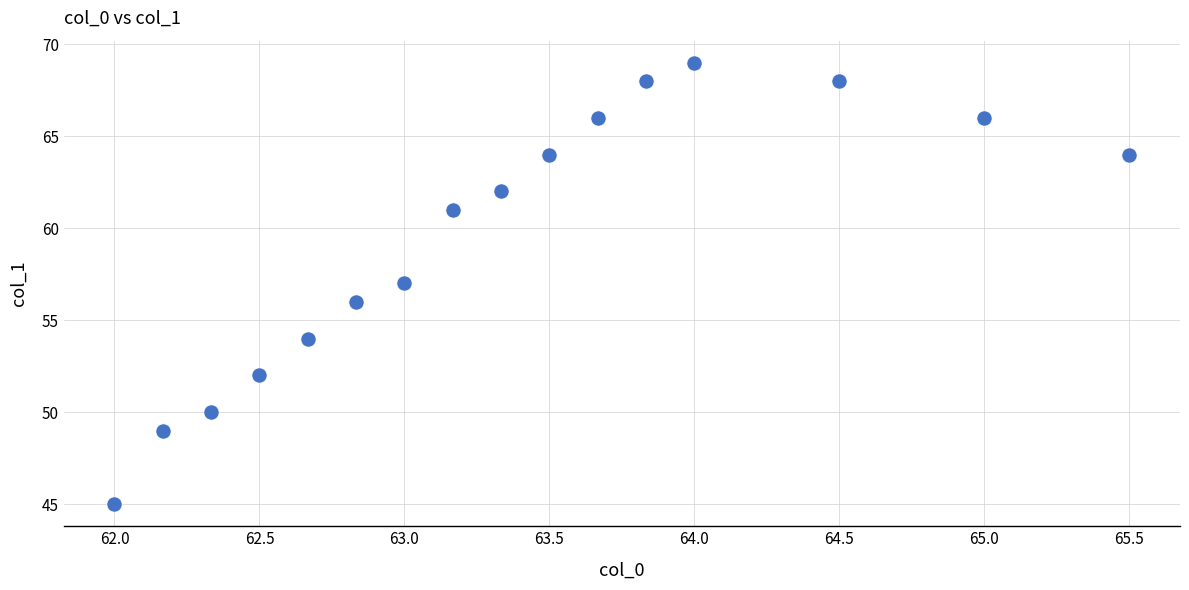

What is the range of Y values (max minus min)?

24